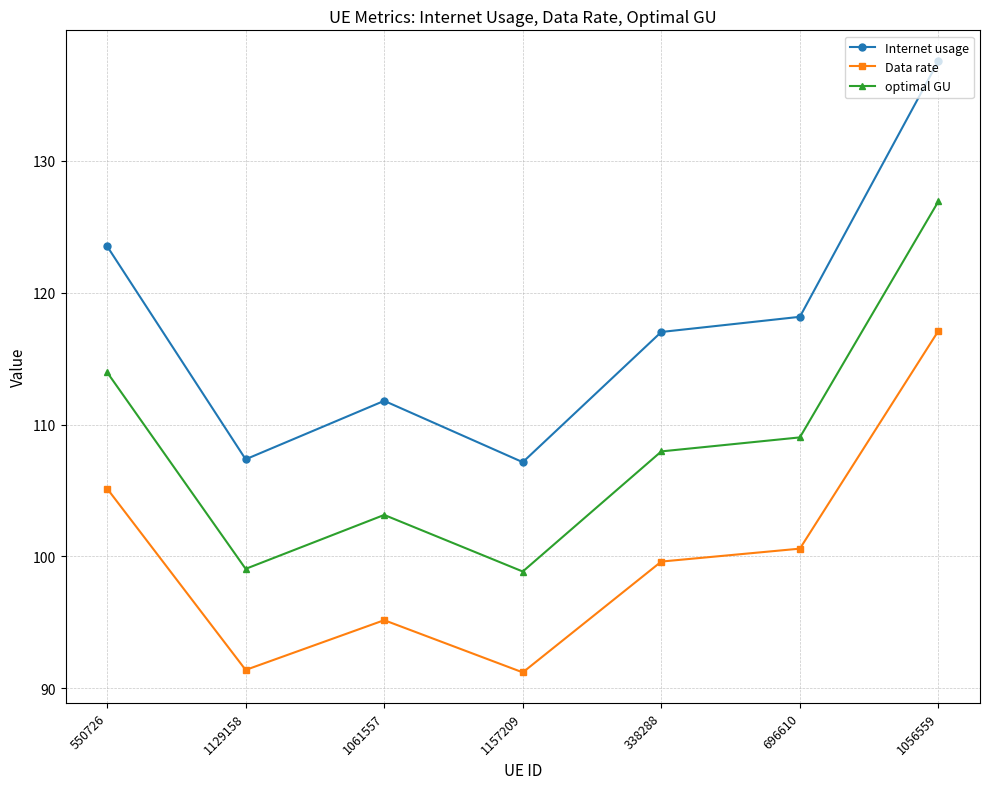

What is the difference between the maximum and minimum values in the Internet usage series?

30.4